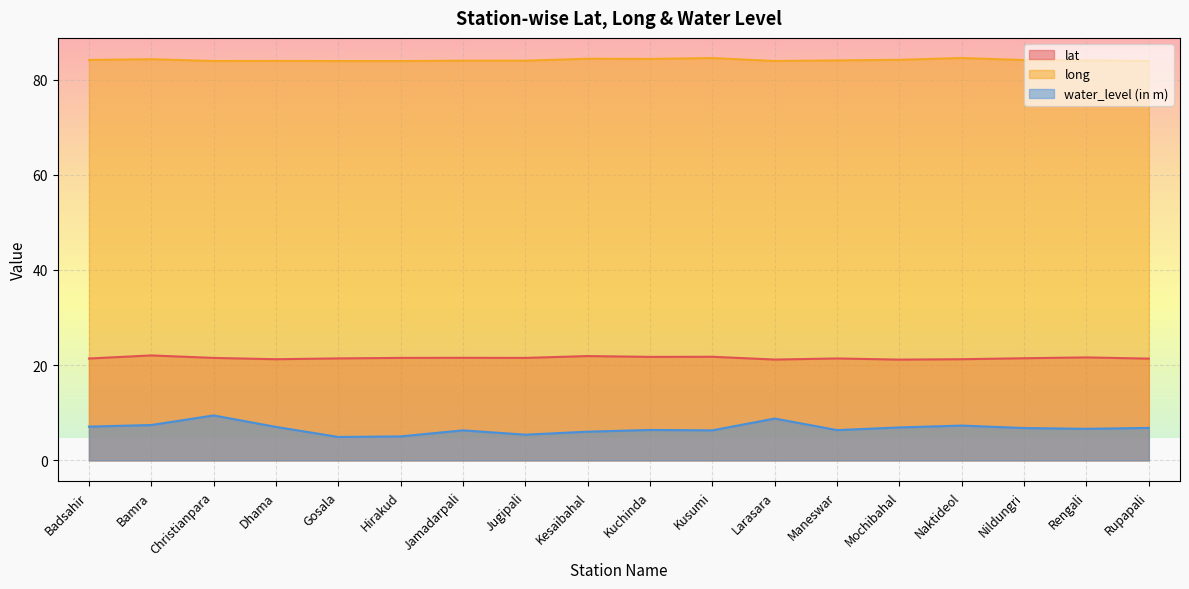

What is the difference between the maximum and second lowest values in the lat series?

0.9